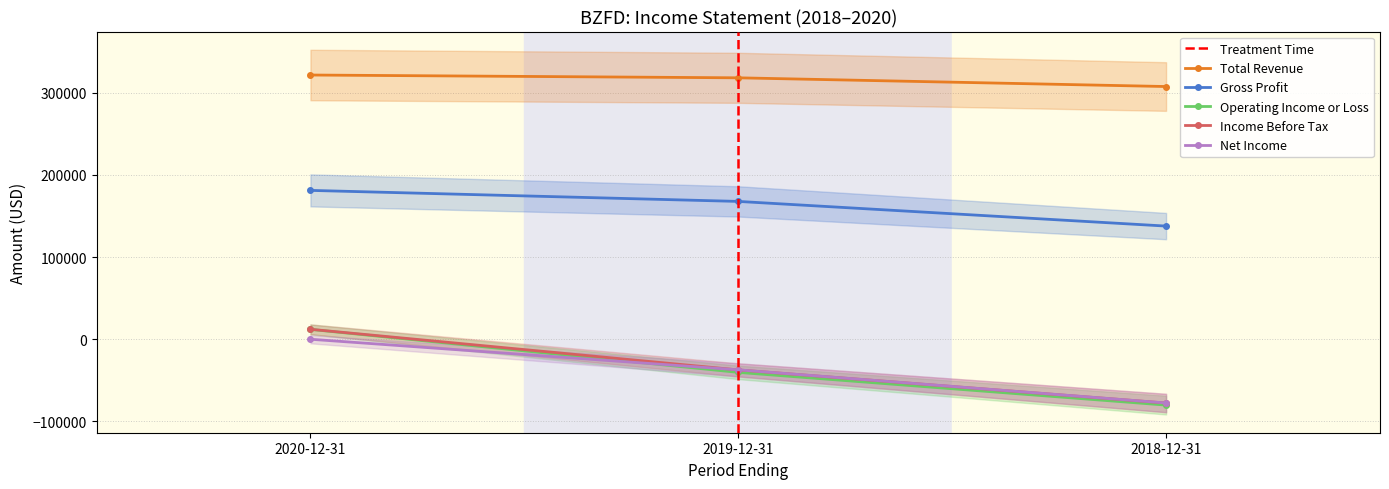

Does the chart have visible grid lines?

Yes